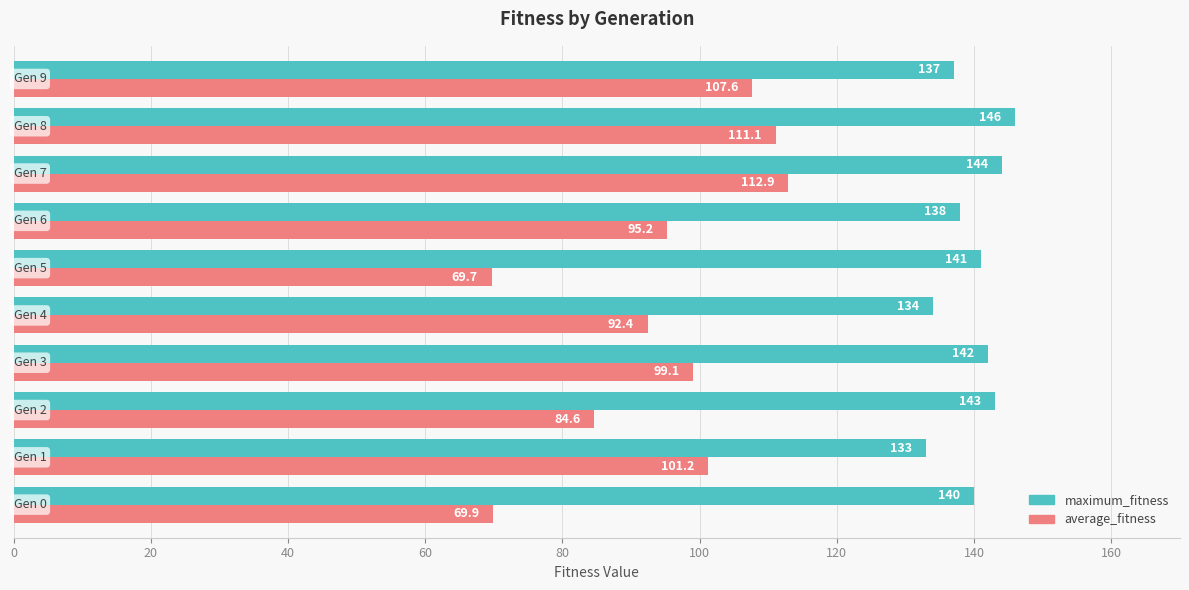

Which series has the largest range (max minus min)?

average_fitness